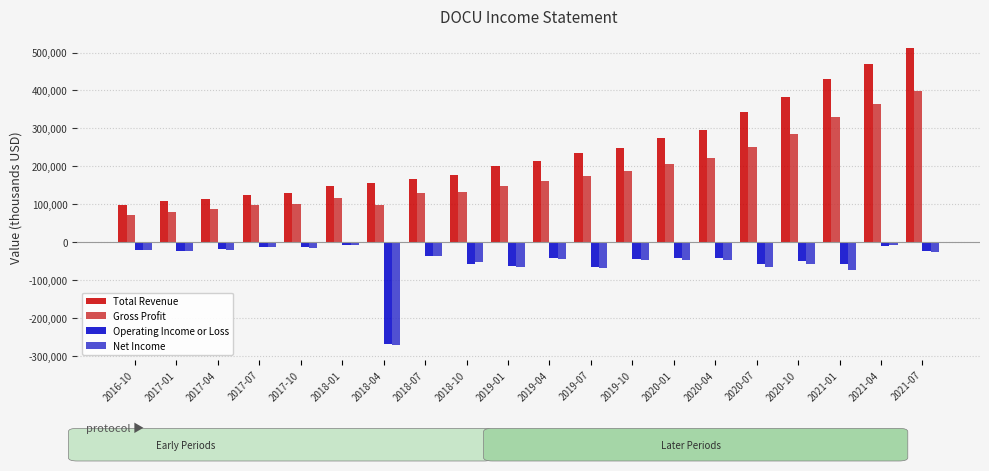

The value of Operating Income or Loss at 2020-10 is -48500. True or false?

True